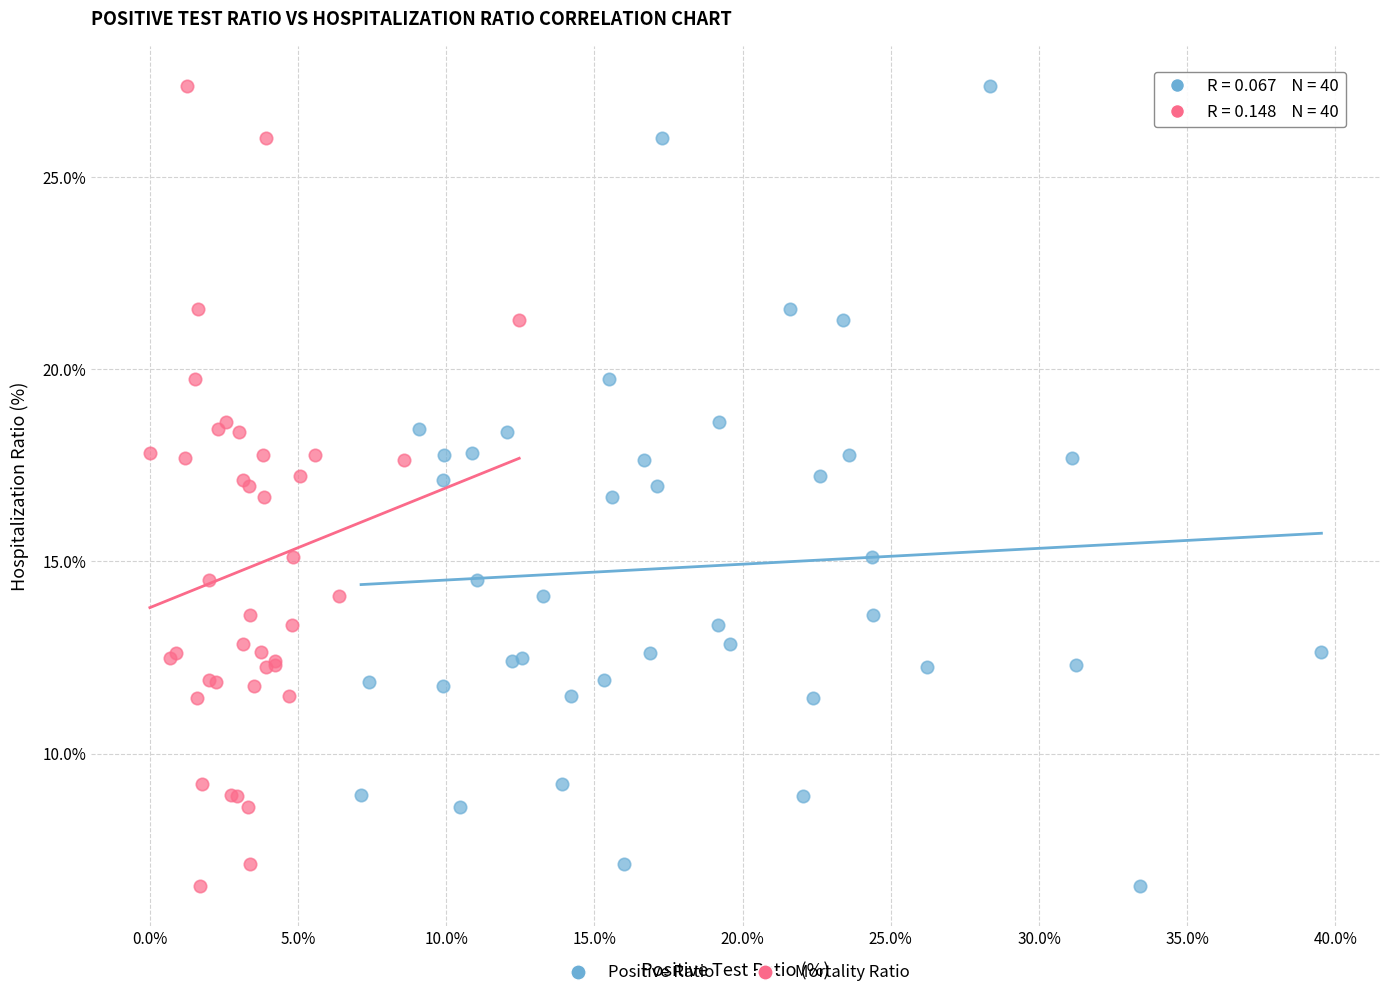

What are all the series names shown in the legend?

Positive Ratio, Mortality Ratio